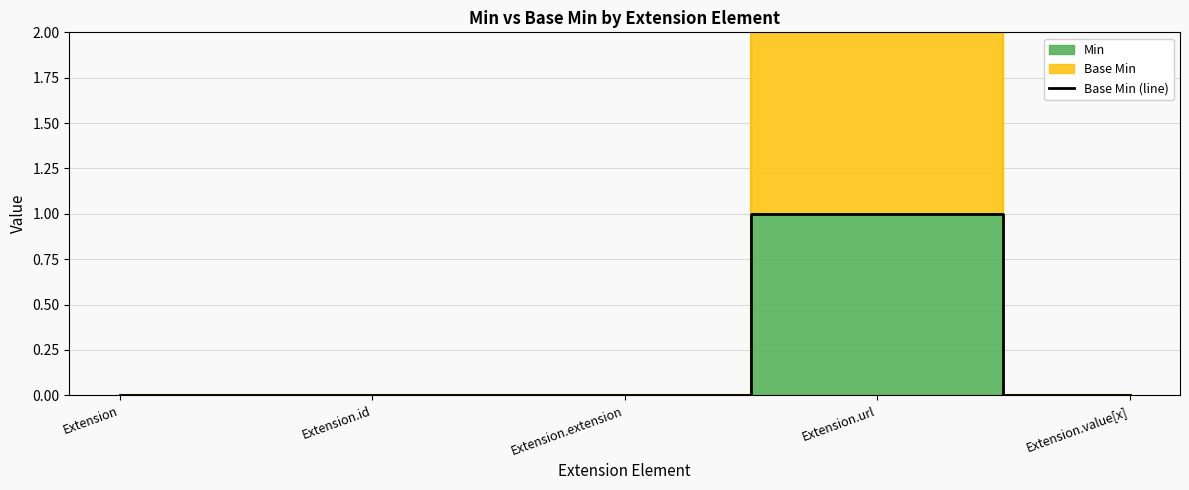

True or false: the data shows 0 at Extension.value[x].

False